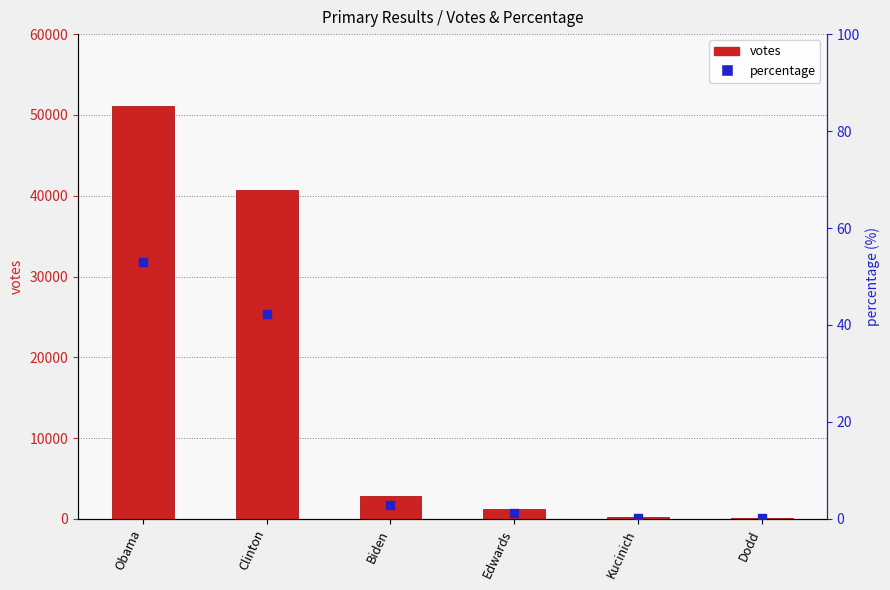

Which series reaches the minimum Y coordinate?

percentage